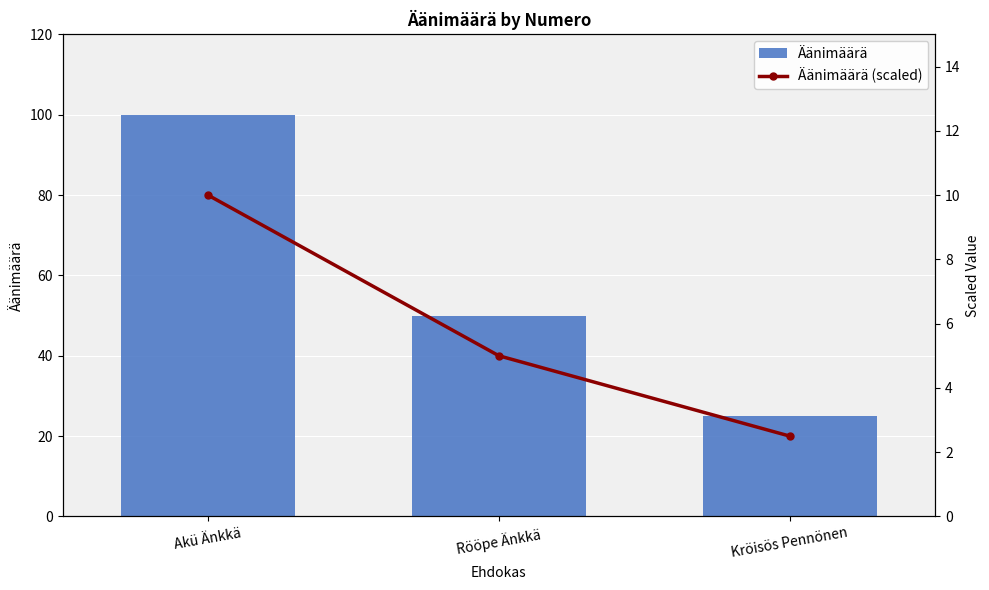

What is the sum of the Äänimäärä values at Akü Änkkä and Rööpe Änkkä?

150.0